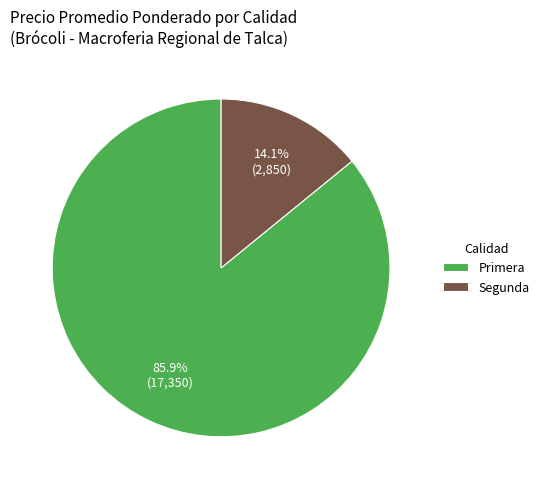

Is there a majority slice in this chart?

Yes